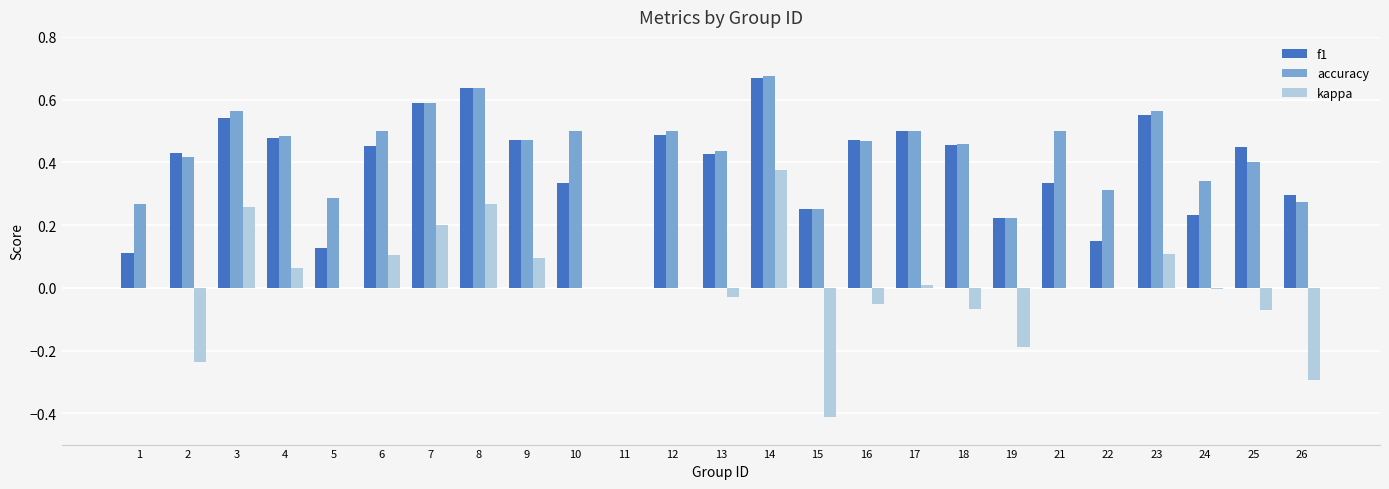

What is the total value across all series at 14?

1.7